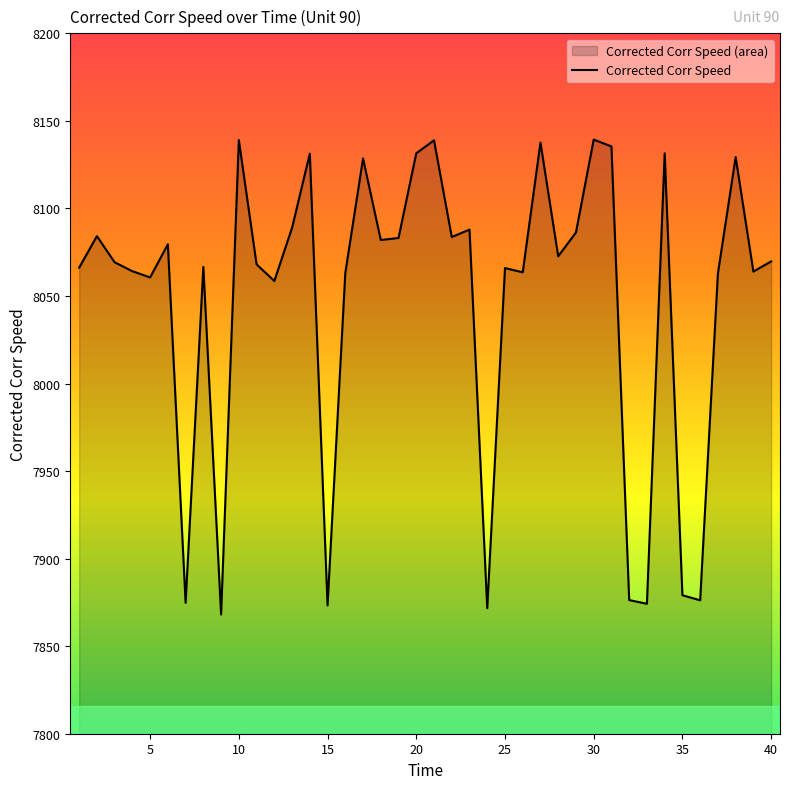

Reading left to right, what are all the values shown in this chart?

8066.2	8084.2	8069.2	8064.1	8060.6	8079.5	7874.8	8066.6	7868.1	8139.0	8068.1	8058.6	8089.0	8131.3	7873.3	8063.1	8128.5	8082.0	8083.1	8131.5	8138.9	8083.7	8087.9	7871.6	8065.9	8063.5	8137.6	8072.7	8086.3	8139.3	8135.4	7876.3	7874.2	8131.4	7879.1	7876.2	8062.9	8129.3	8063.9	8069.8